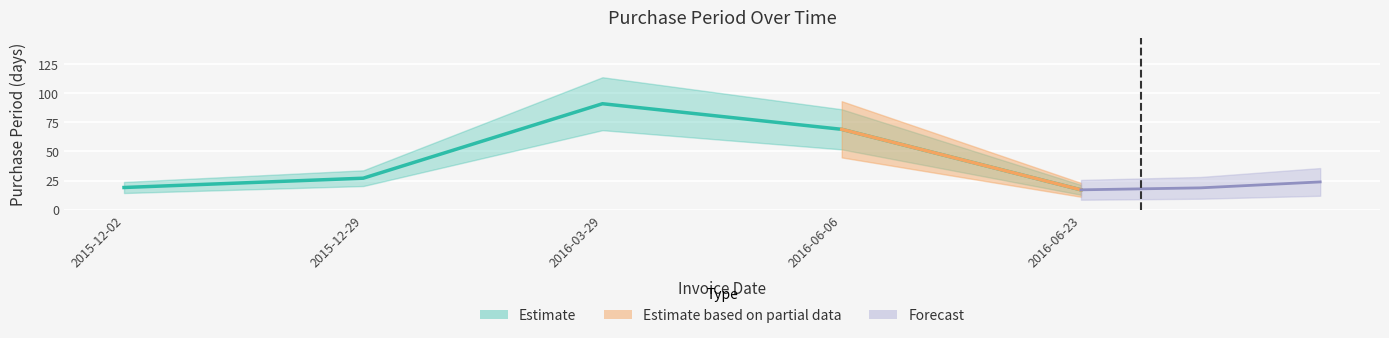

At which label is the value closest to 54?

2016-06-06